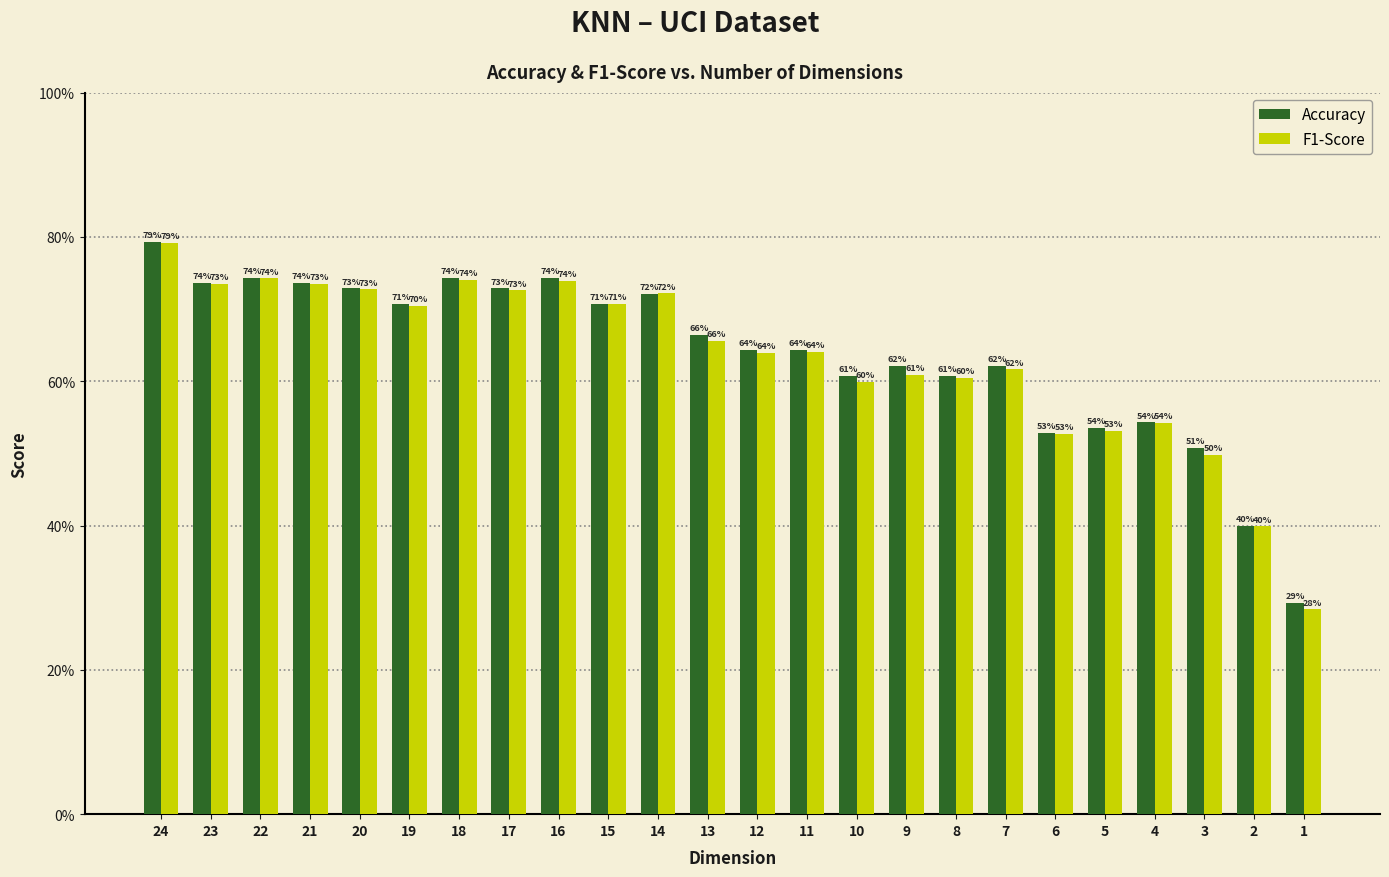

What value does the Accuracy series have at 14?

0.7